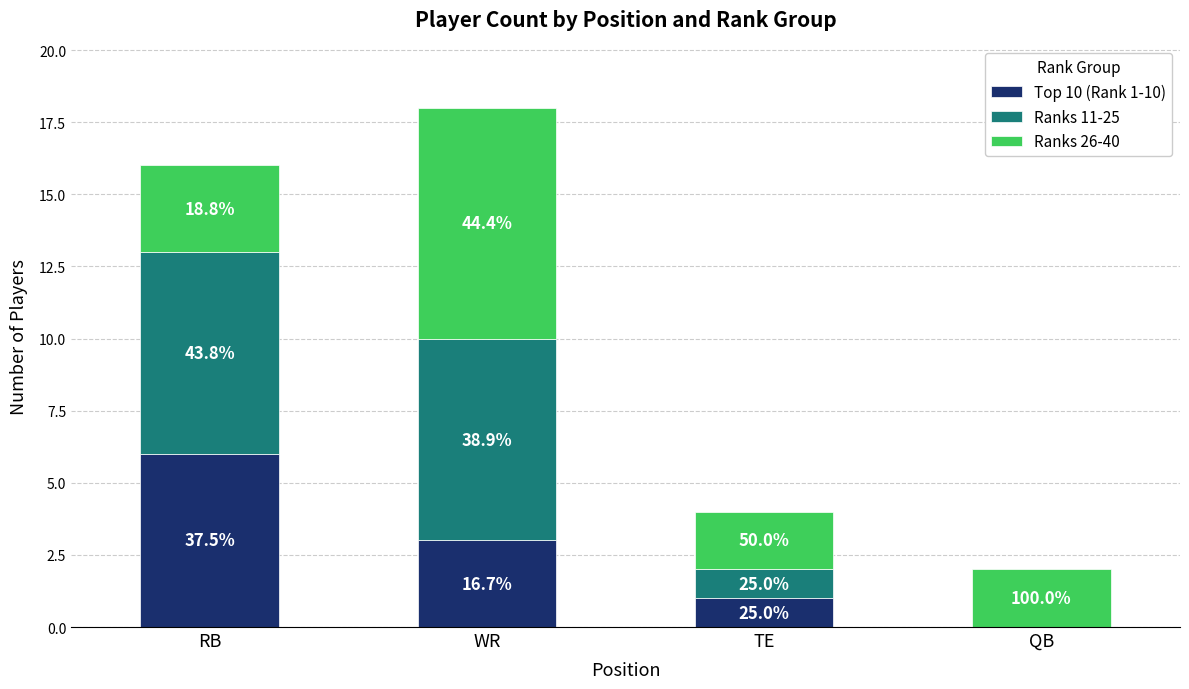

Does the chart contain stacked bars?

Yes